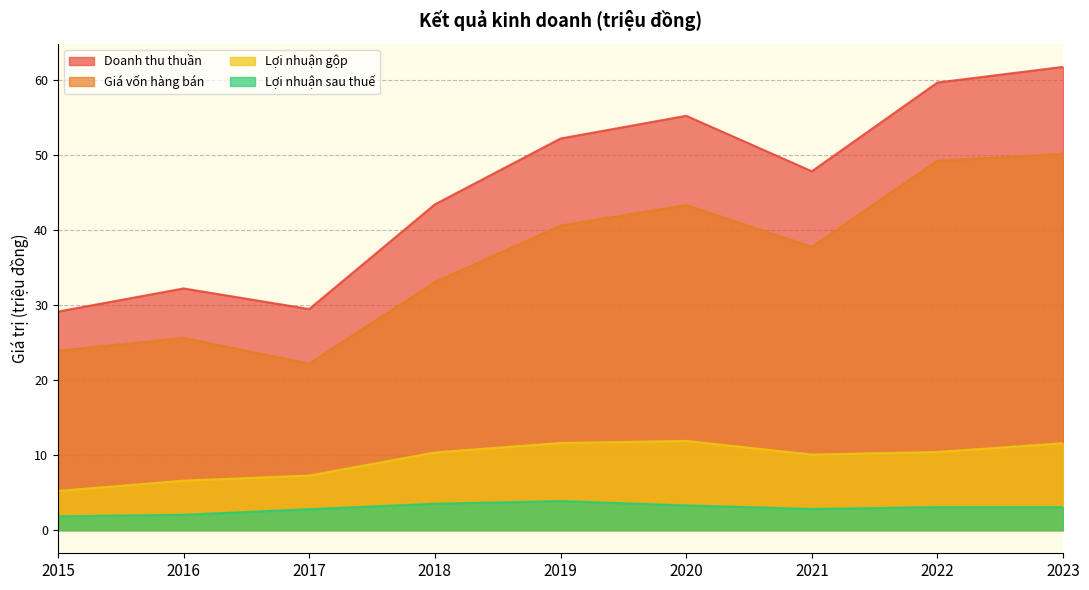

True or false: Lợi nhuận gộp and Lợi nhuận sau thuế intersect in this chart.

False